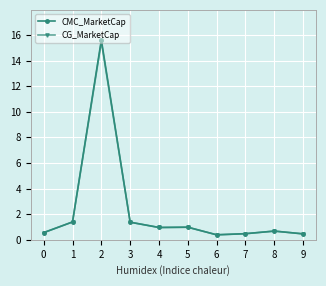

How many distinct data groups are displayed?

2